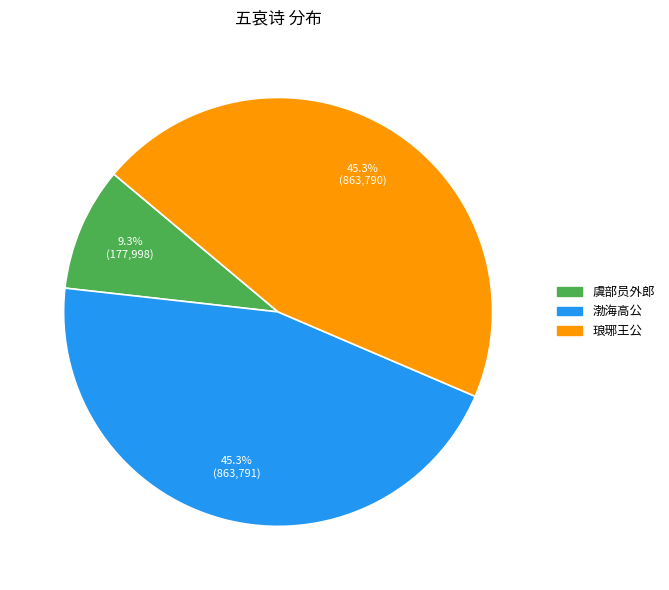

Combined, do 琅琊王公 and 渤海高公 account for over 50%?

Yes